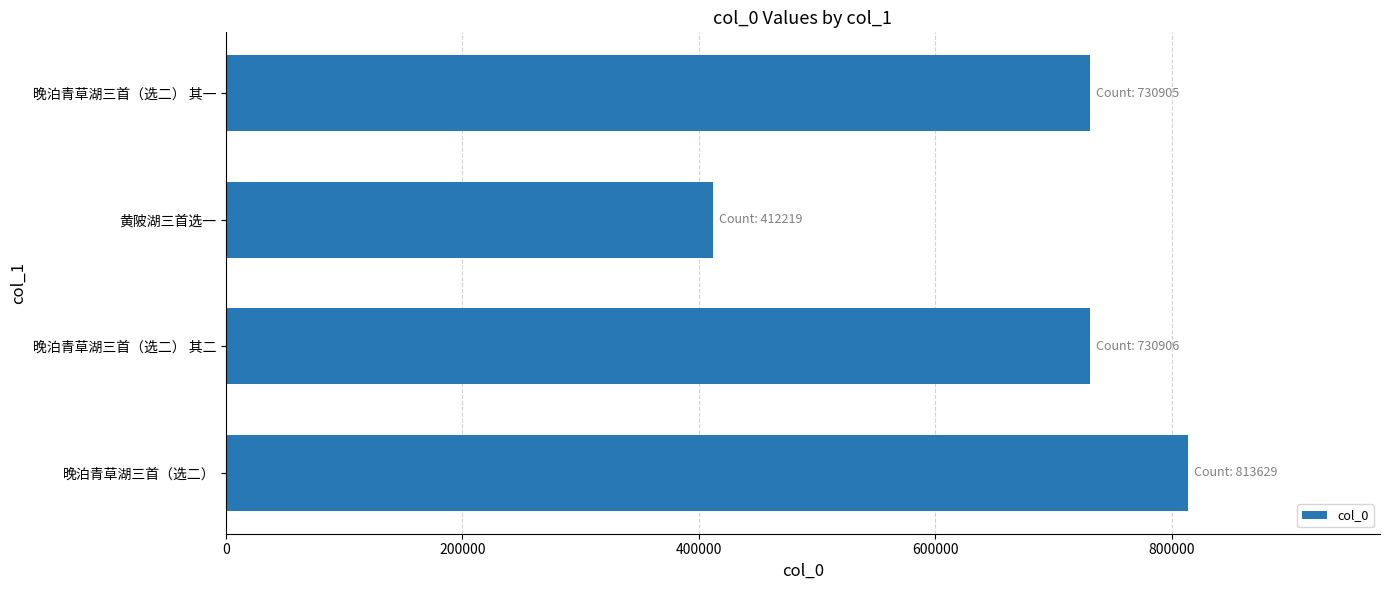

How many values are below 730906?

2